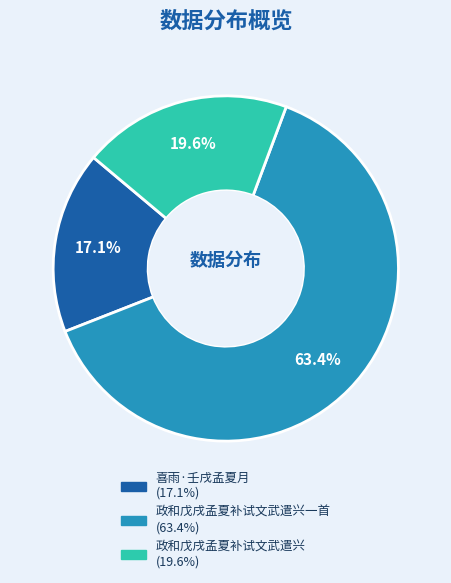

How many segments does this pie chart have?

3